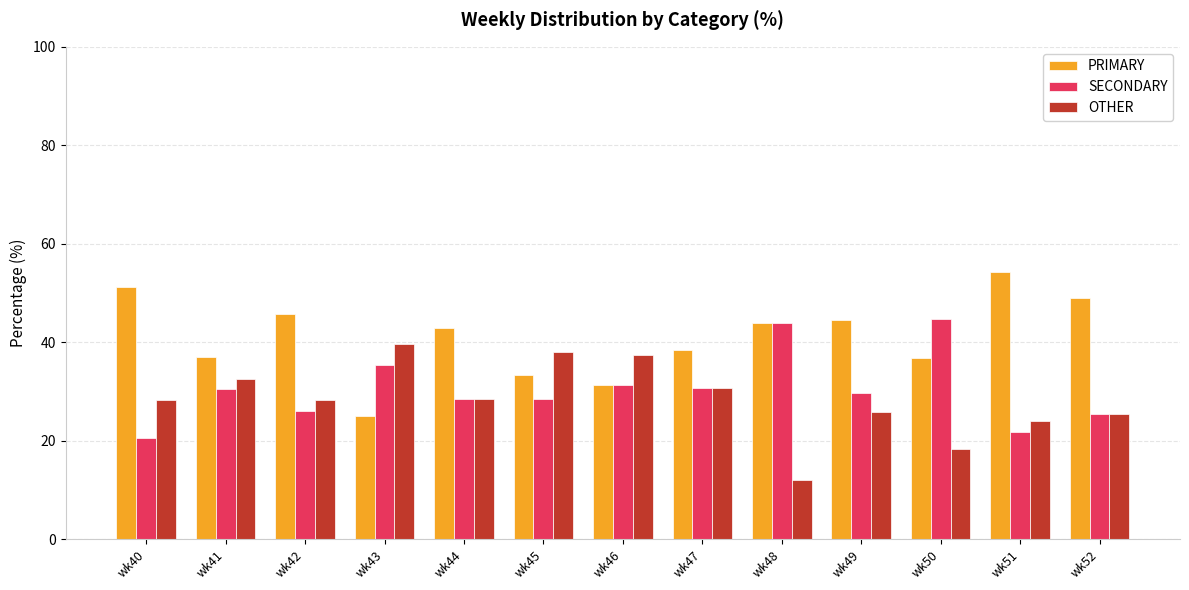

How many bars are there in each group?

3